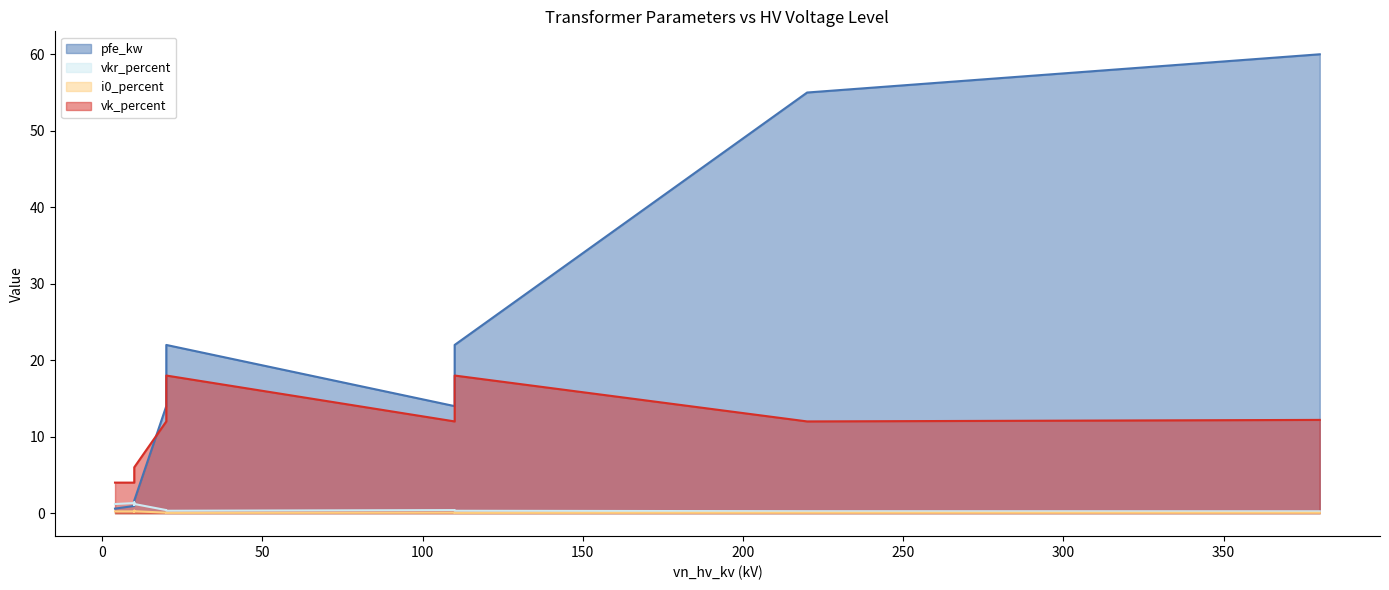

Reading right to left, what are all the values shown in this chart?

pfe_kw: 60.0	55.0	22.0	18.0	14.0	22.0	18.0	14.0	1.6	1.4	1.2	0.9	0.6
vkr_percent: 0.2	0.3	0.3	0.3	0.4	0.3	0.3	0.4	1.2	1.4	1.1	1.3	1.2
i0_percent: 0.1	0.1	0.0	0.1	0.1	0.0	0.1	0.1	0.3	0.3	0.2	0.2	0.2
vk_percent: 12.2	12.0	18.0	16.2	12.0	18.0	16.2	12.0	6.0	6.0	4.0	4.0	4.0